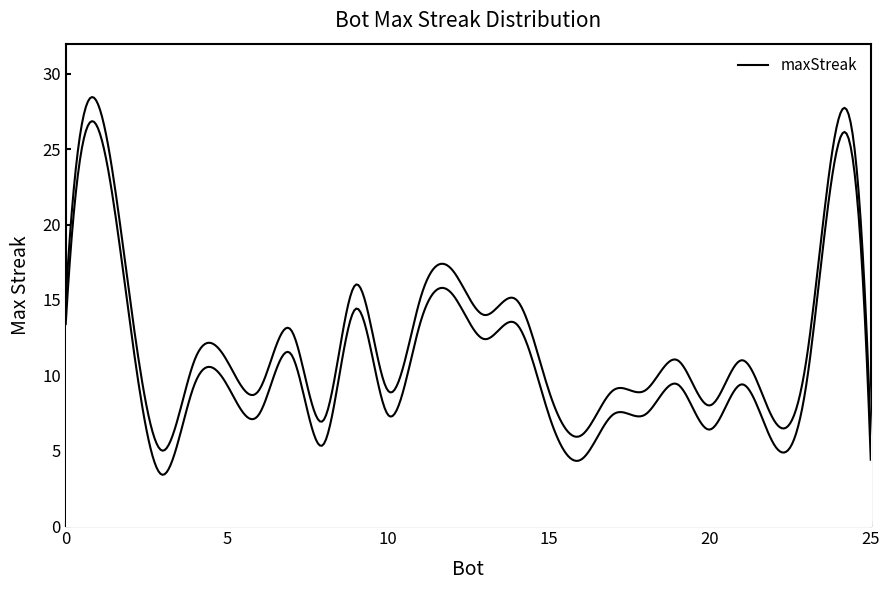

List the labels in order of value, smallest first.

3, 25, 16, 22, 8, 20, 18, 17, 15, 10, 6, 23, 21, 19, 5, 4, 7, 13, 14, 11, 2, 0, 9, 12, 24, 1